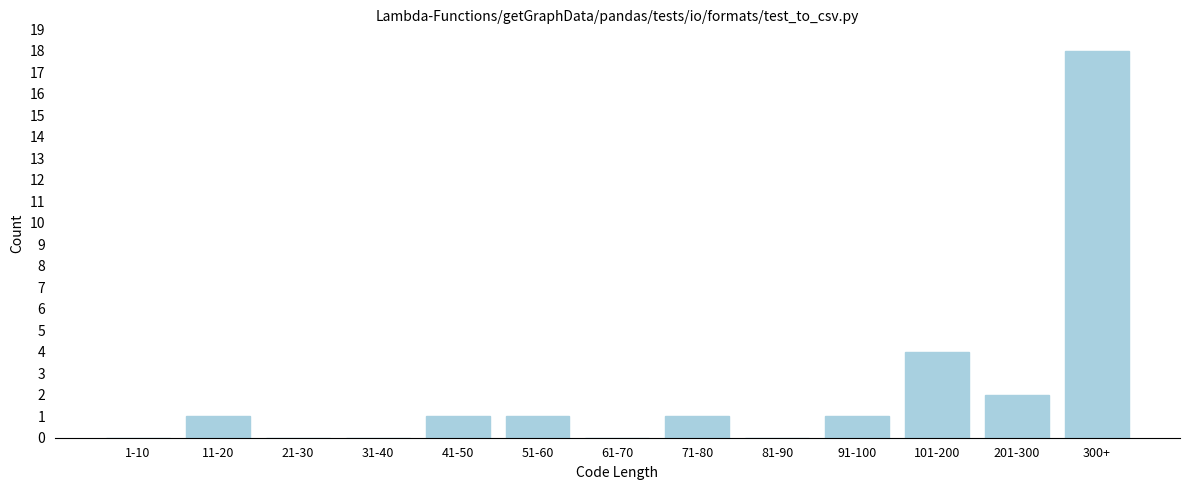

Reading left to right, transcribe all the data shown in this chart.

1-10=0	11-20=1	21-30=0	31-40=0	41-50=1	51-60=1	61-70=0	71-80=1	81-90=0	91-100=1	101-200=4	201-300=2	300+=18